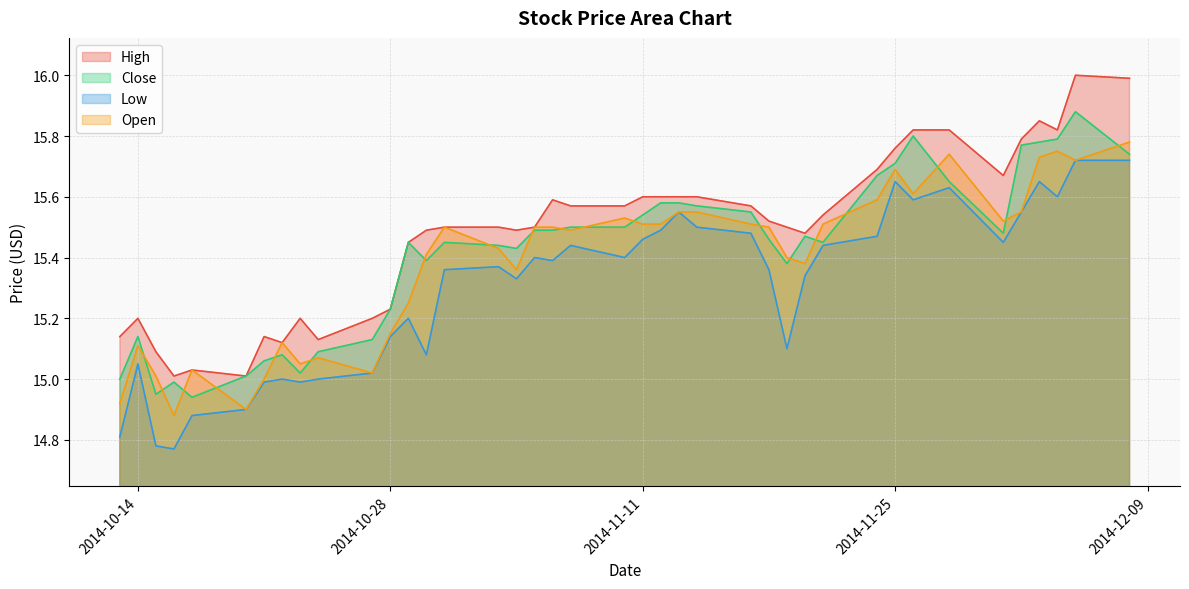

How many interior local peaks does the Close series have?

8